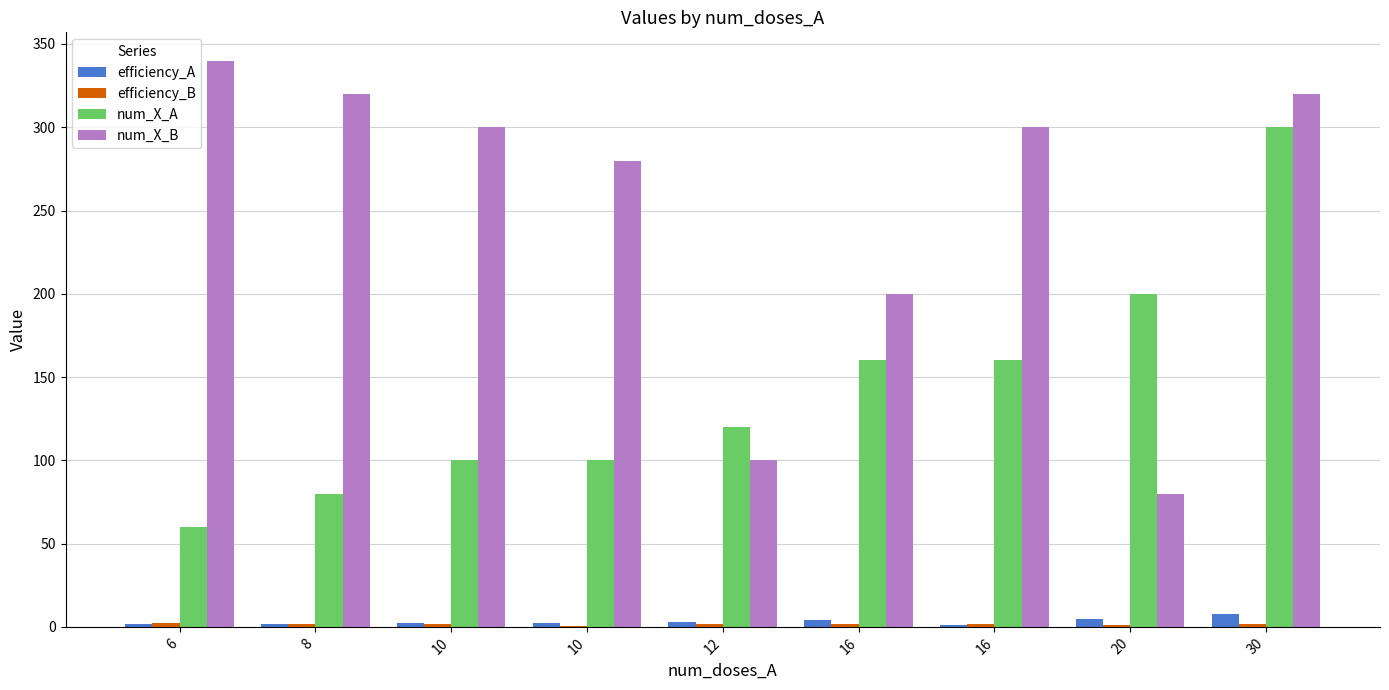

Are the bars horizontal?

No